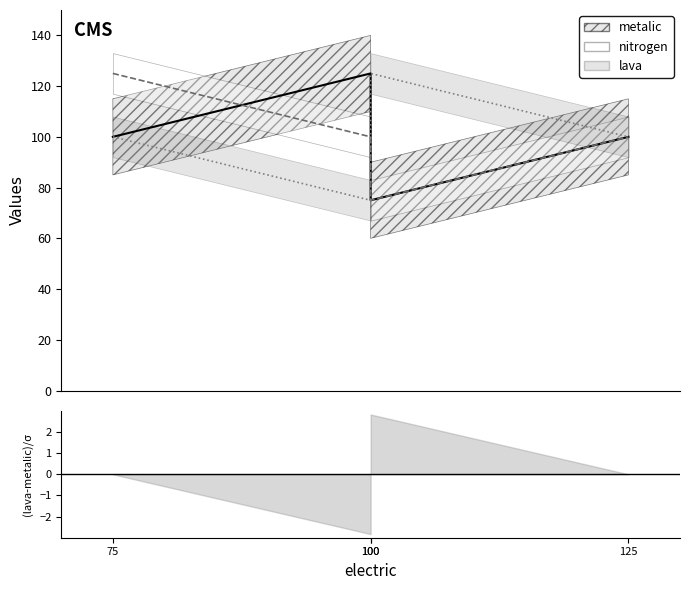

Is this an area chart (filled region under the line)?

No